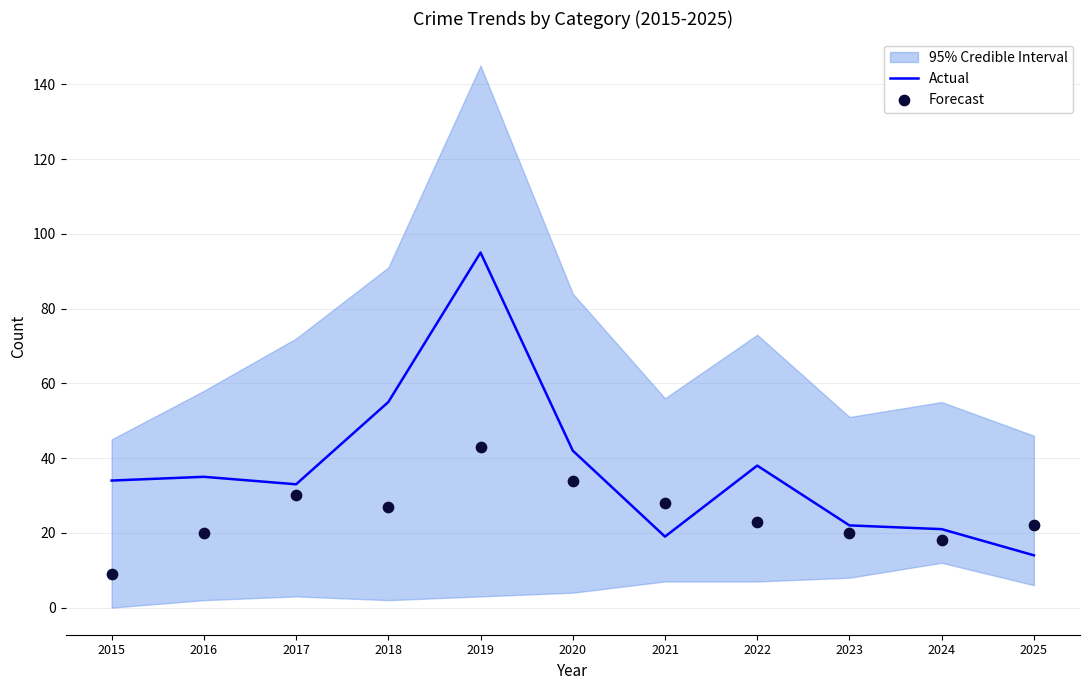

Is it true that Actual equals 34 at 2015?

True